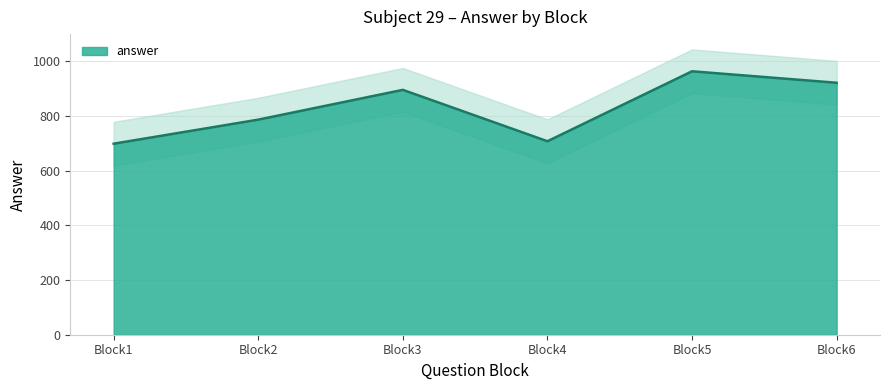

Does the chart have visible grid lines?

Yes